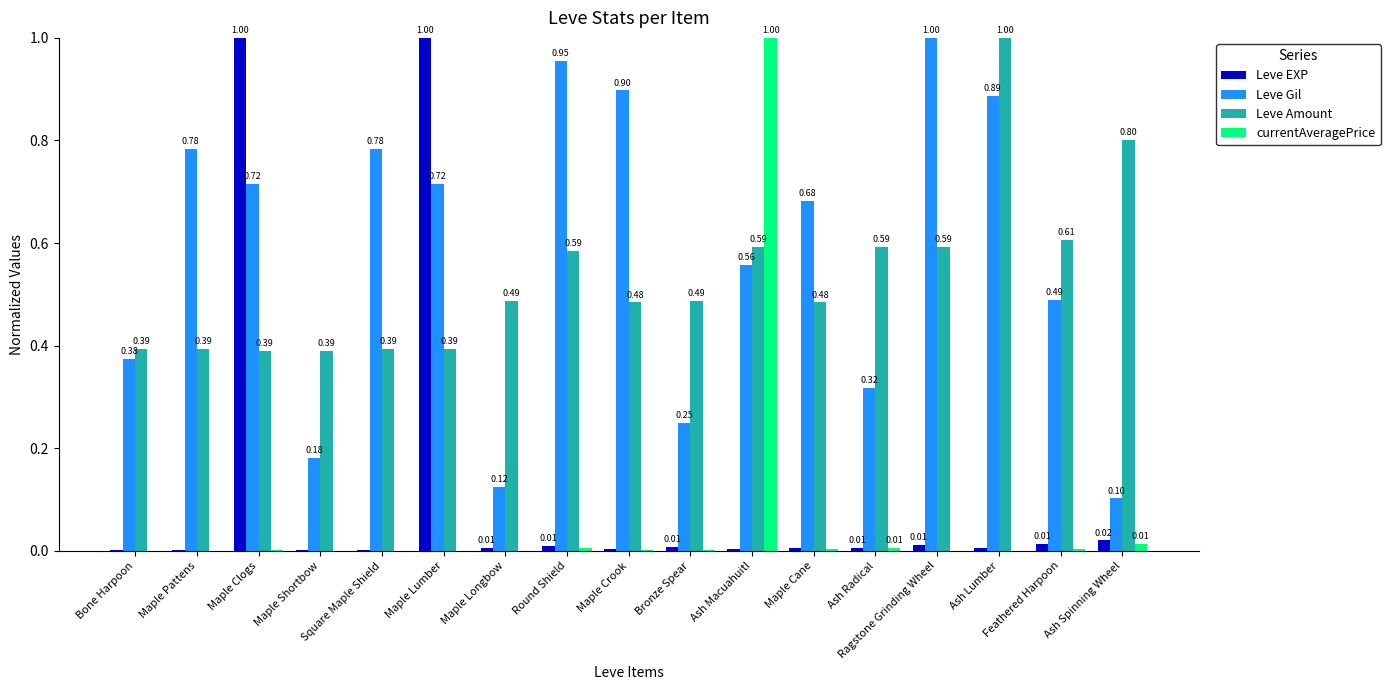

Are the bars horizontal?

No